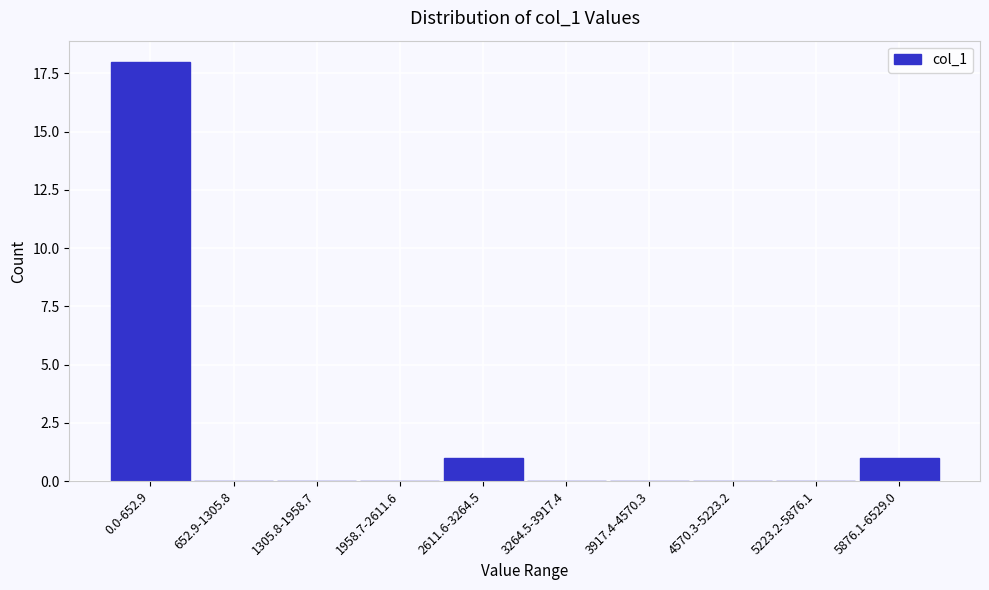

Reading right to left, transcribe all the data shown in this chart.

5876.1-6529.0=1	5223.2-5876.1=0	4570.3-5223.2=0	3917.4-4570.3=0	3264.5-3917.4=0	2611.6-3264.5=1	1958.7-2611.6=0	1305.8-1958.7=0	652.9-1305.8=0	0.0-652.9=18